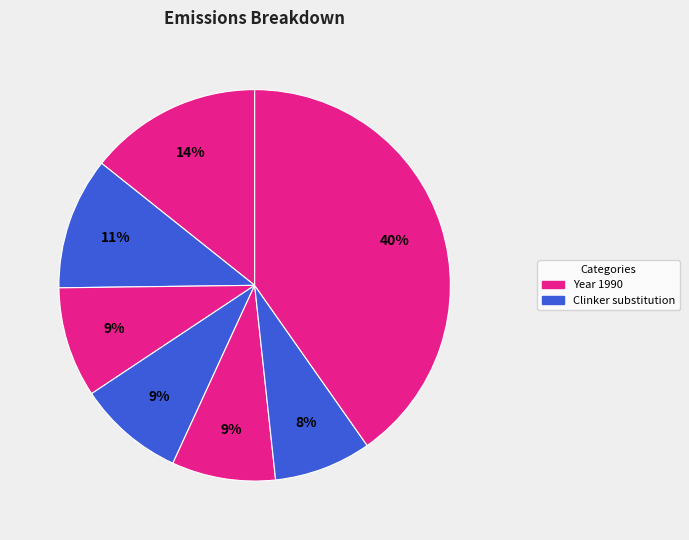

Count the number of slices in the pie.

7